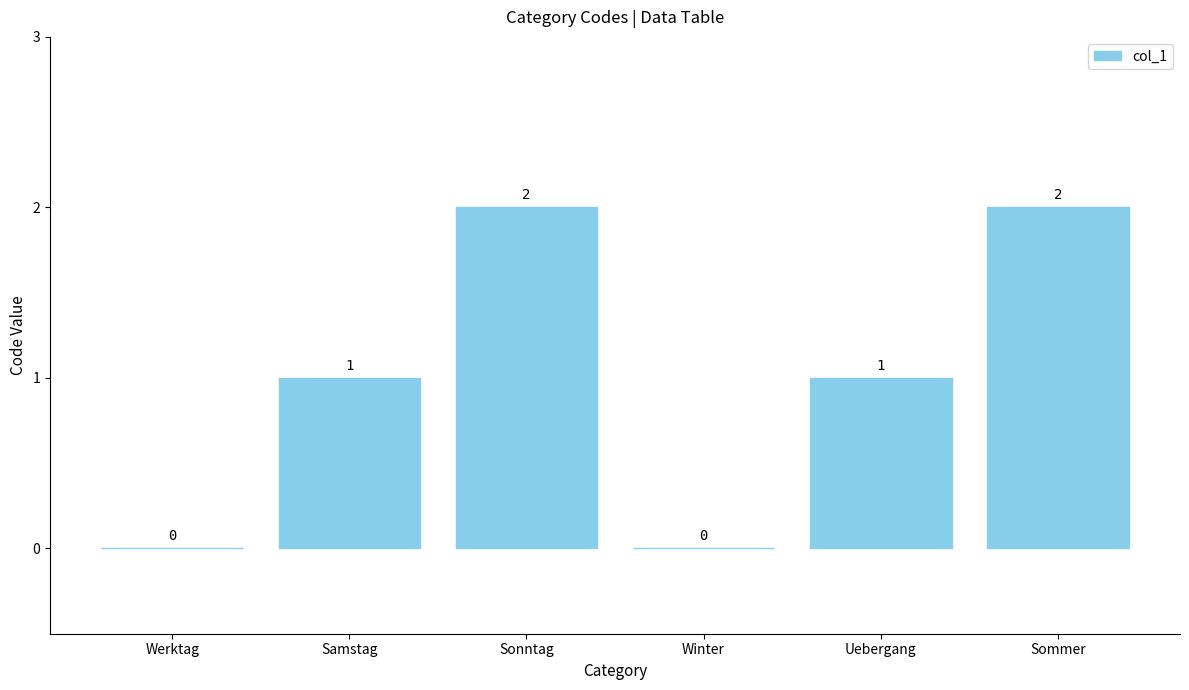

Are the bars horizontal?

No